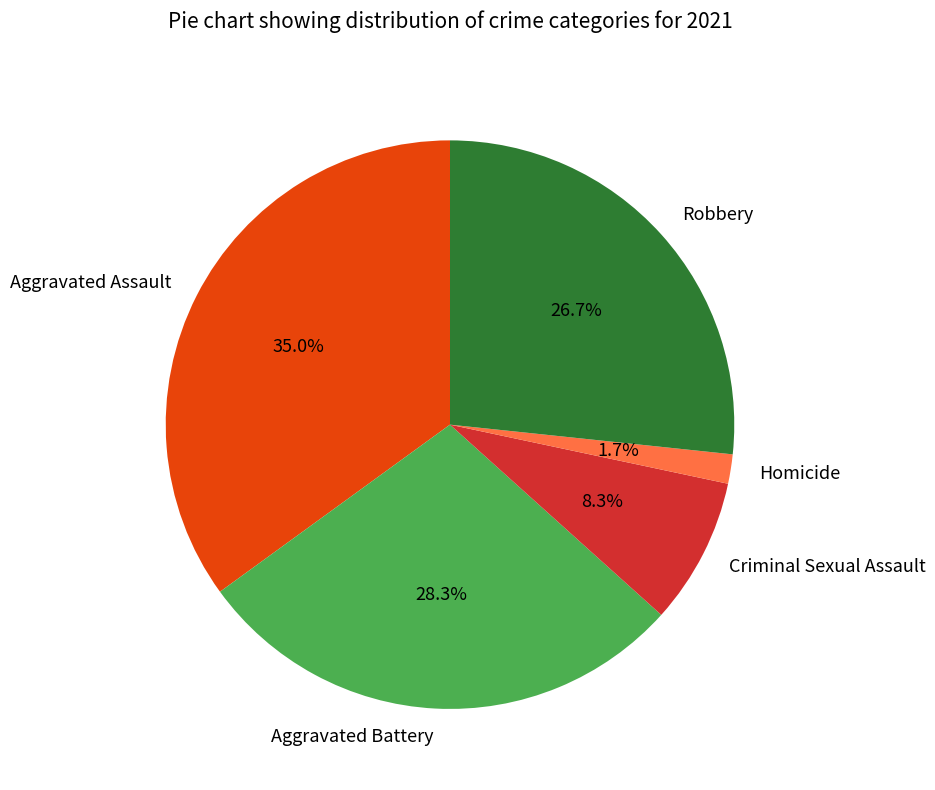

Which has a higher value, Aggravated Assault or Criminal Sexual Assault?

Aggravated Assault